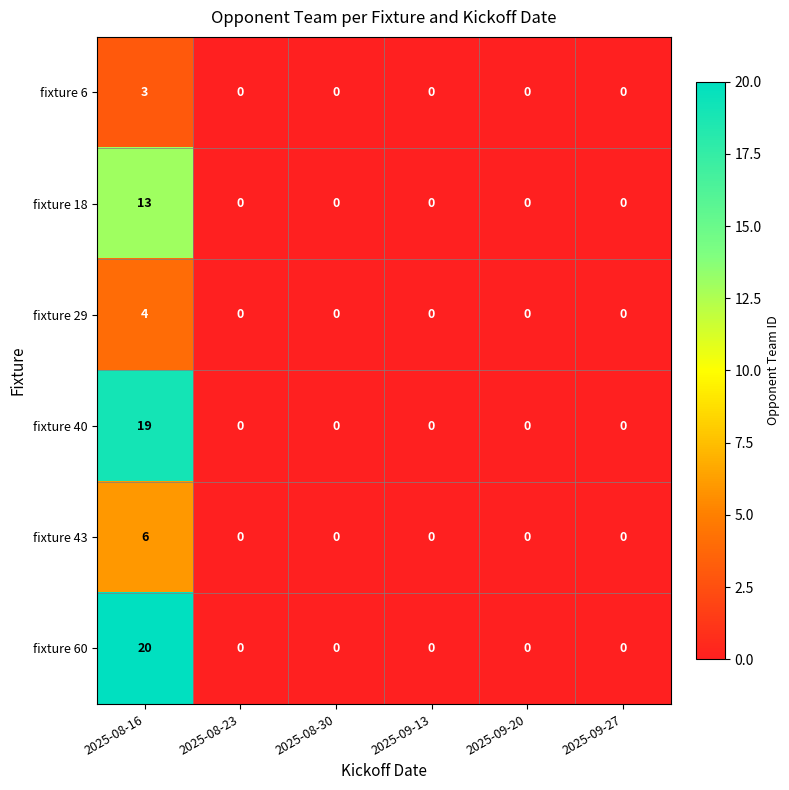

What is the difference between the maximum and minimum values in the fixture 43 series?

6